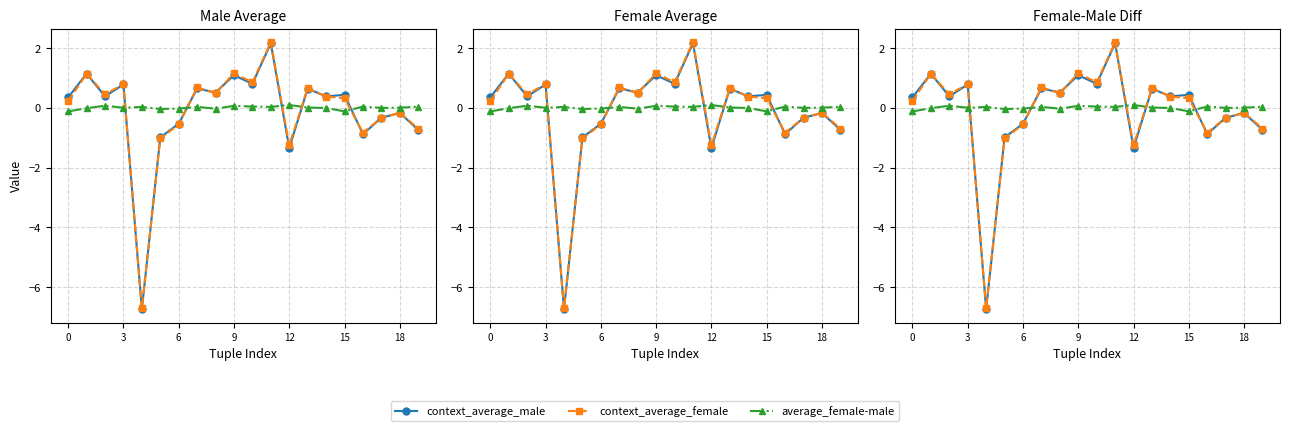

Which series ends up on top after the final intersection of context_average_female and average_female-male?

average_female-male